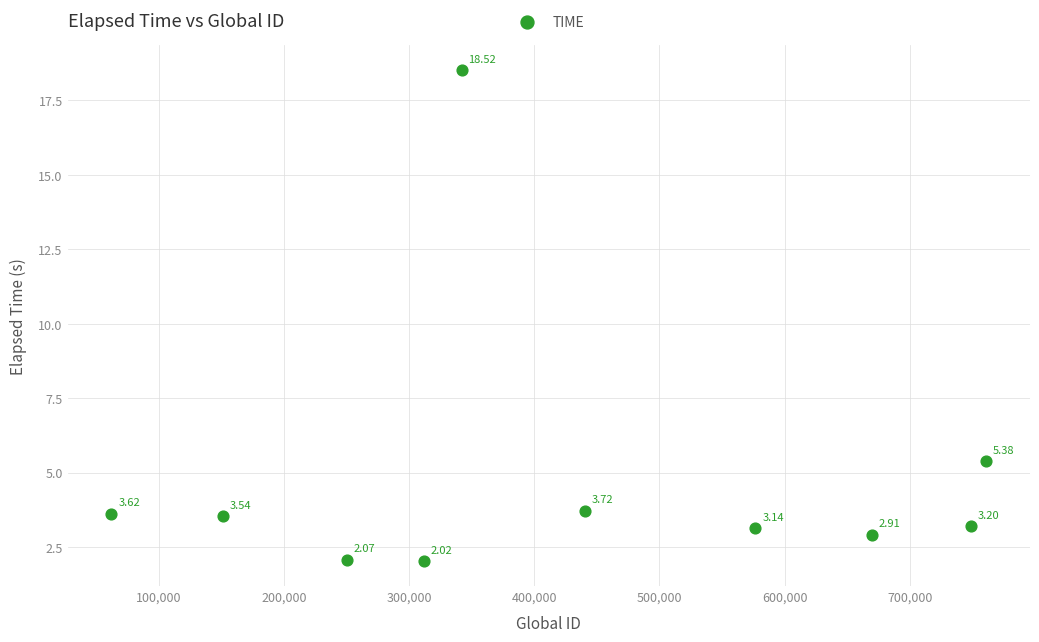

What is the average Y value?

4.8